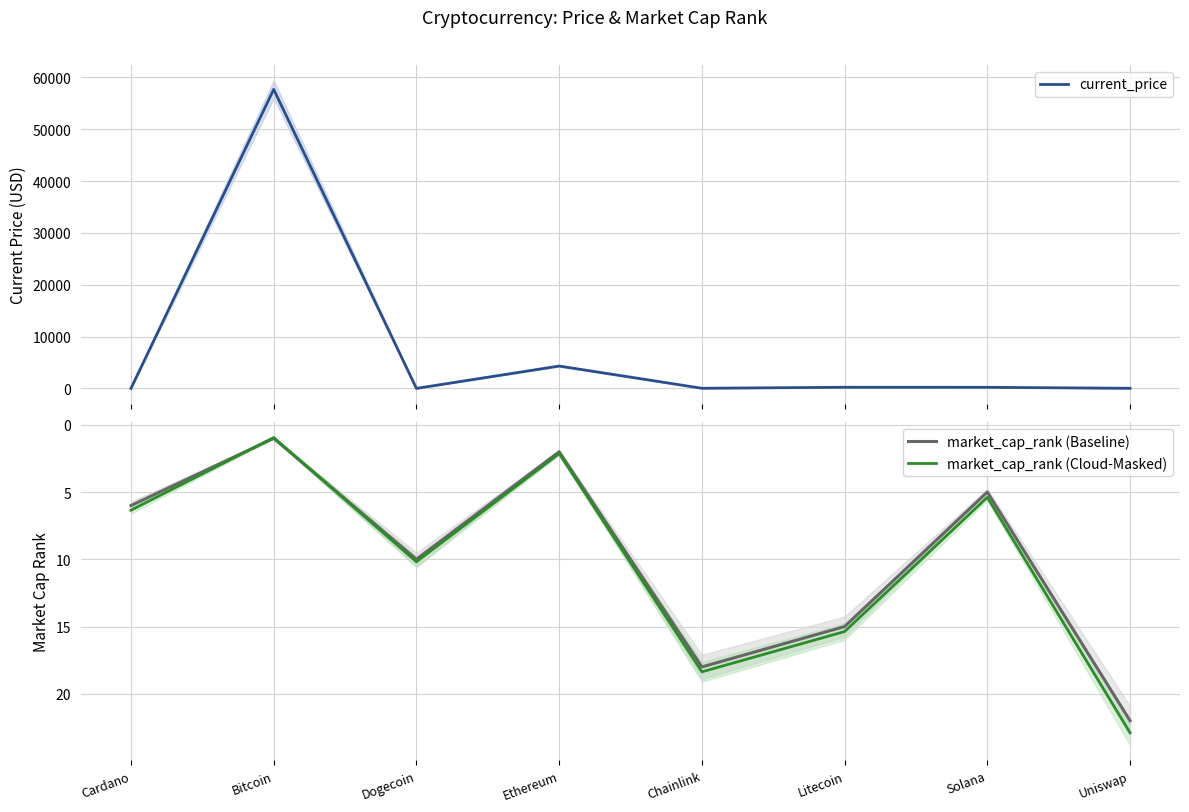

Between Chainlink and Uniswap, which series saw the biggest shift?

current_price